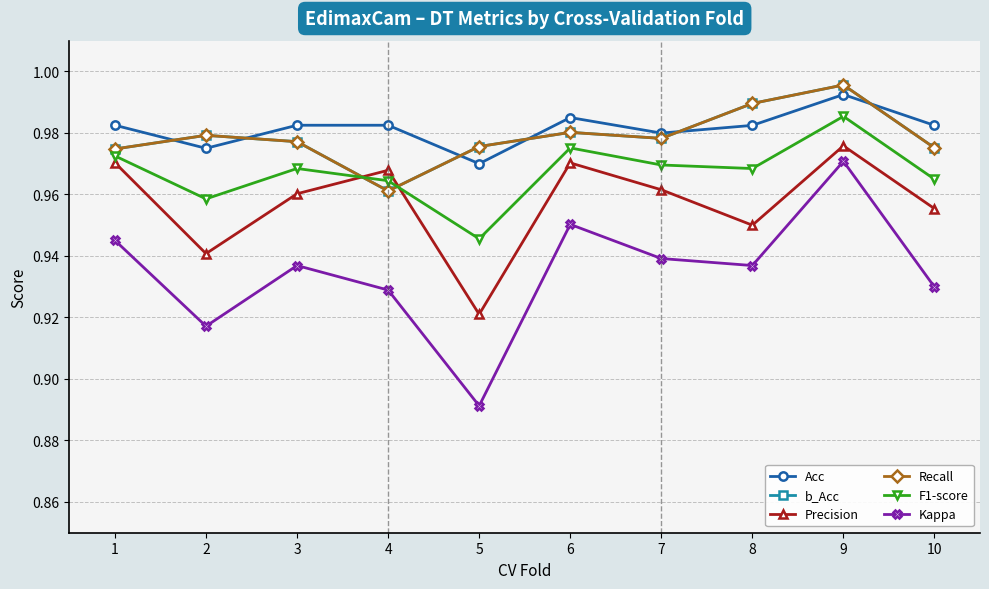

At how many categories does at least one series exceed 0?

10